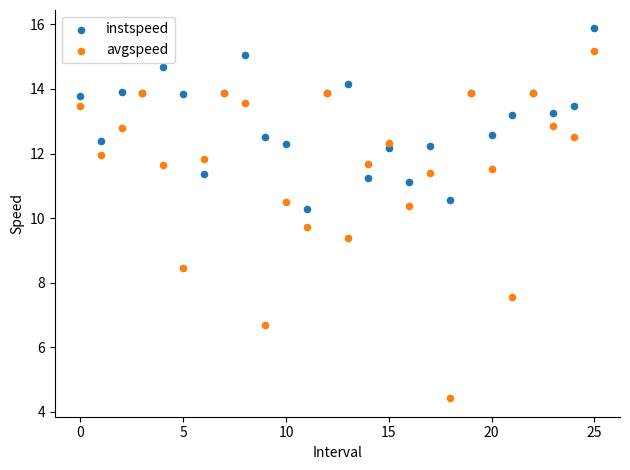

What are all the series names shown in the legend?

instspeed, avgspeed